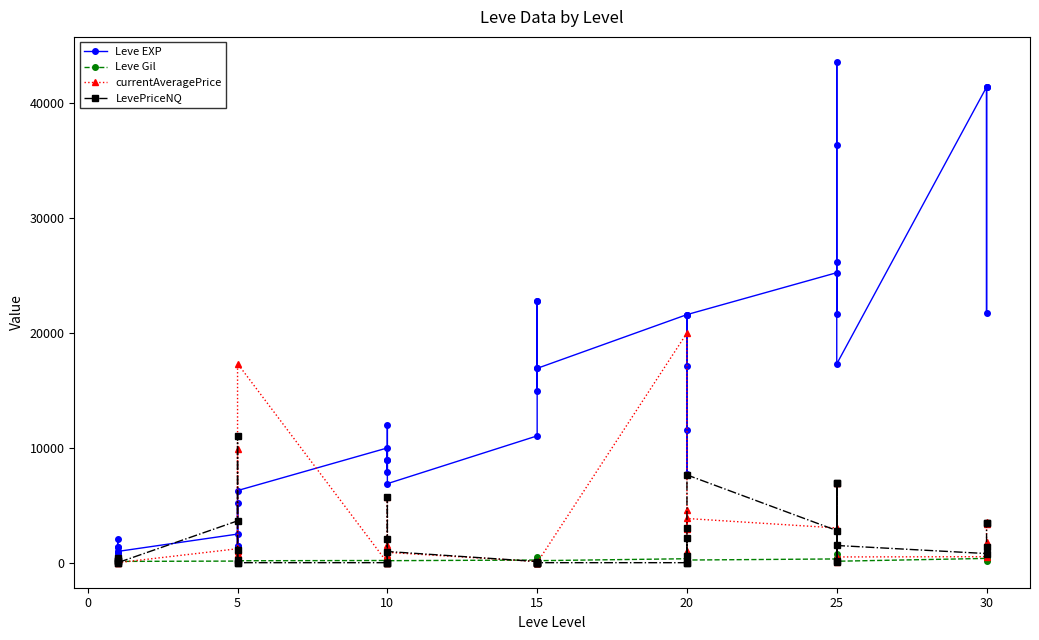

True or false: LevePriceNQ has a value of 10236.6 at 25.

False